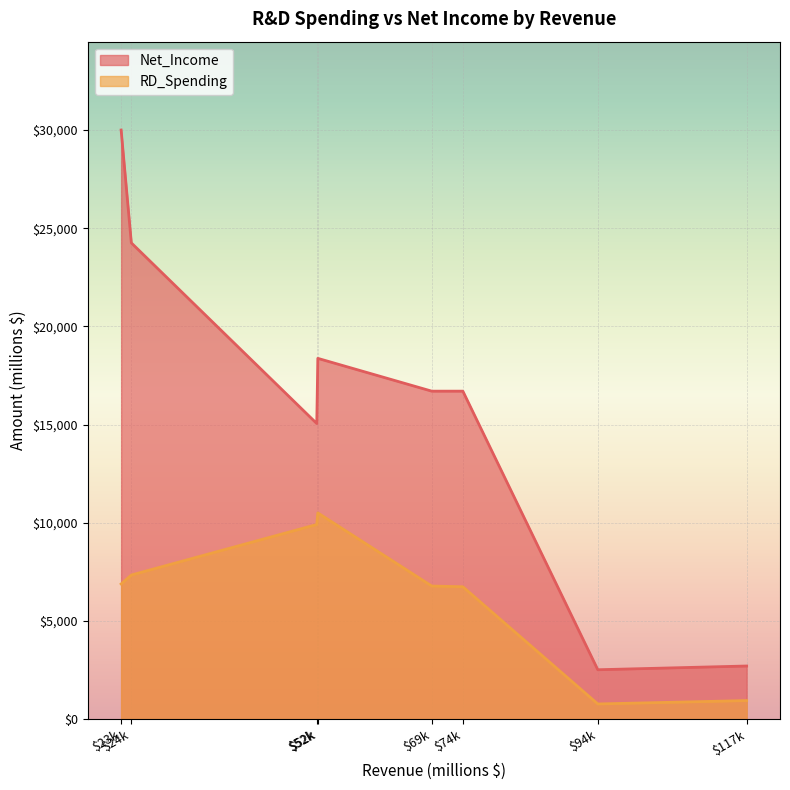

How many data points in Net_Income are above 16700?

3